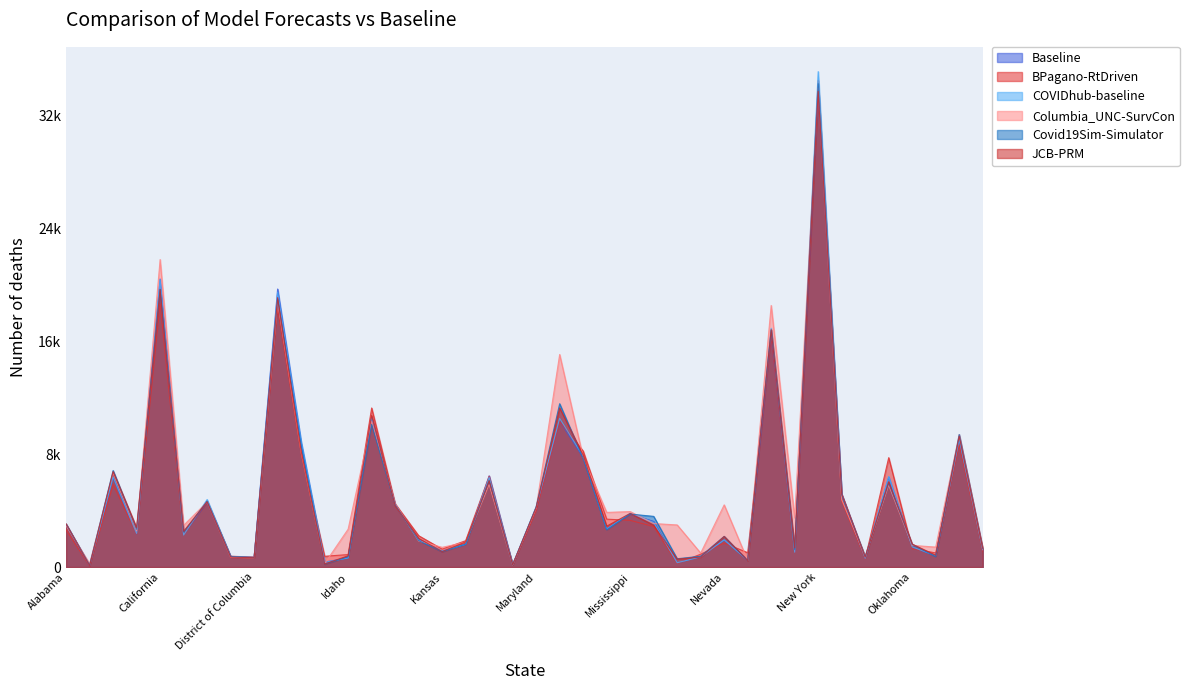

The COVIDhub-baseline series shows 894.7 at Maryland. True or false?

False